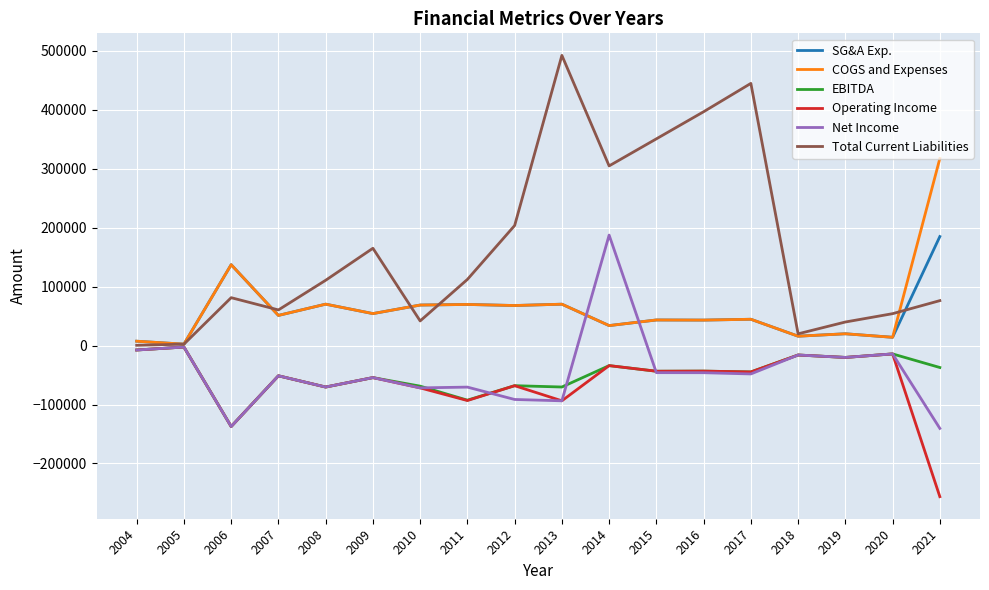

What is the sum of the Net Income values at 2016 and 2005?

-48458